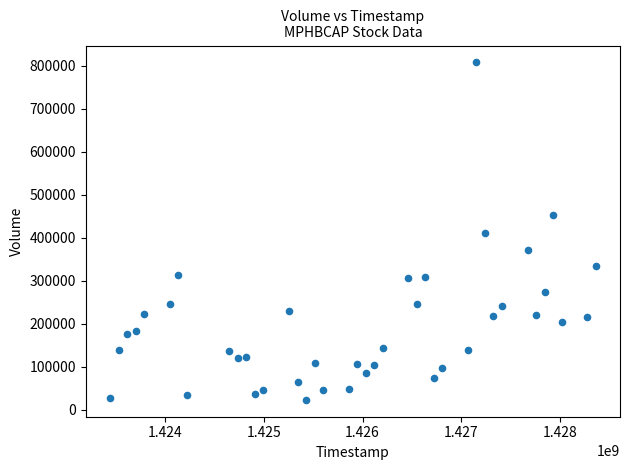

What is the range of X values (max minus min)?

4924800